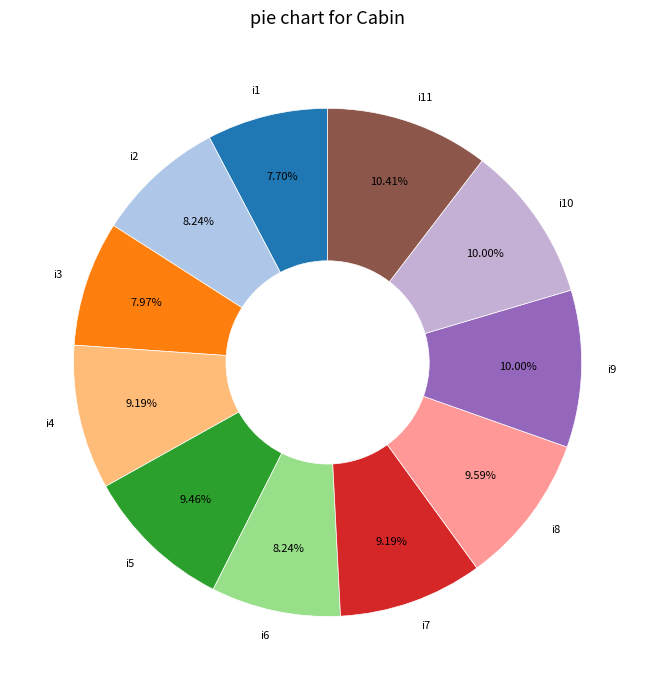

To the nearest percent, what is the average slice percentage?

9%